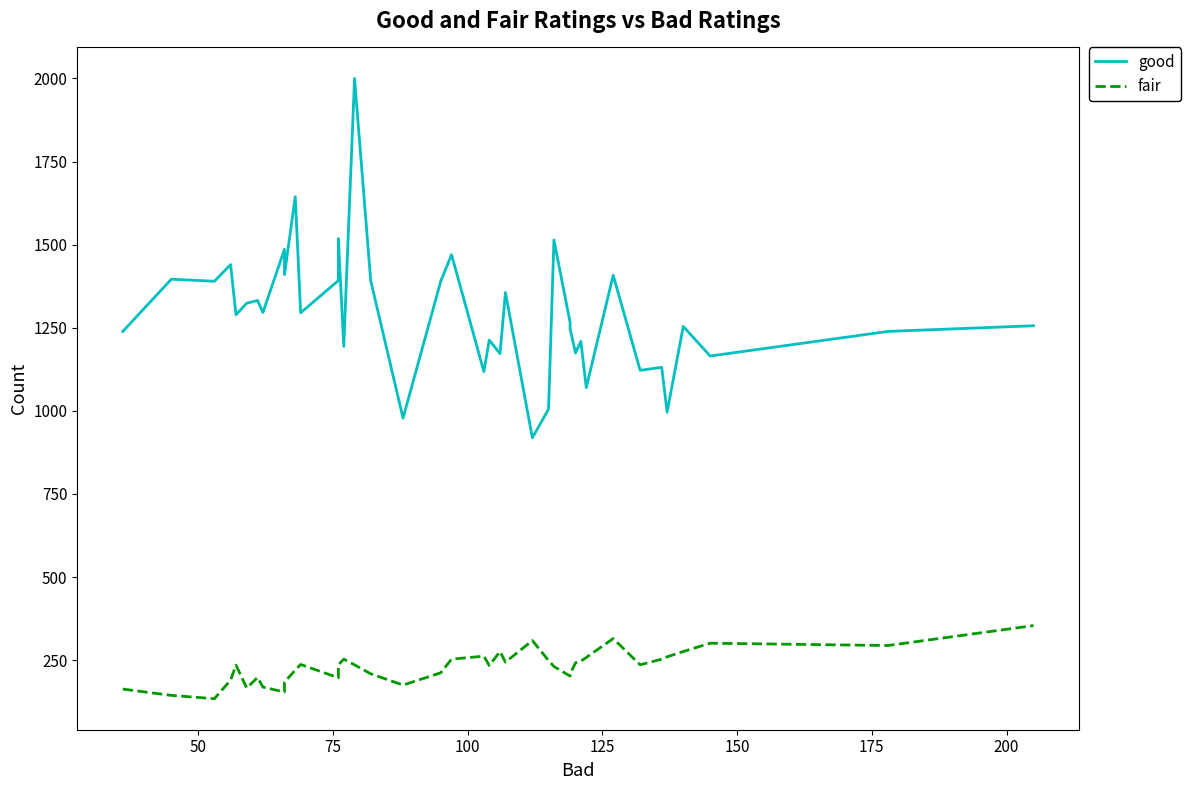

In good, how many points are higher than both neighbors (excluding endpoints)?

15